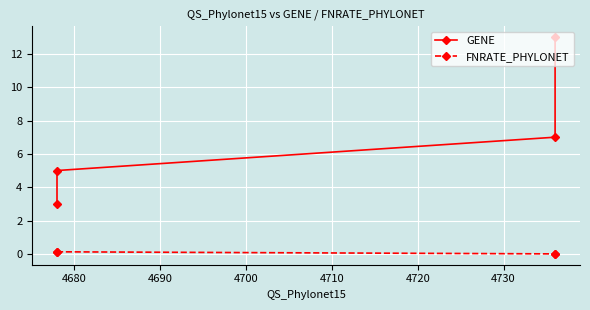

True or false: GENE and FNRATE_PHYLONET cross at least once.

False